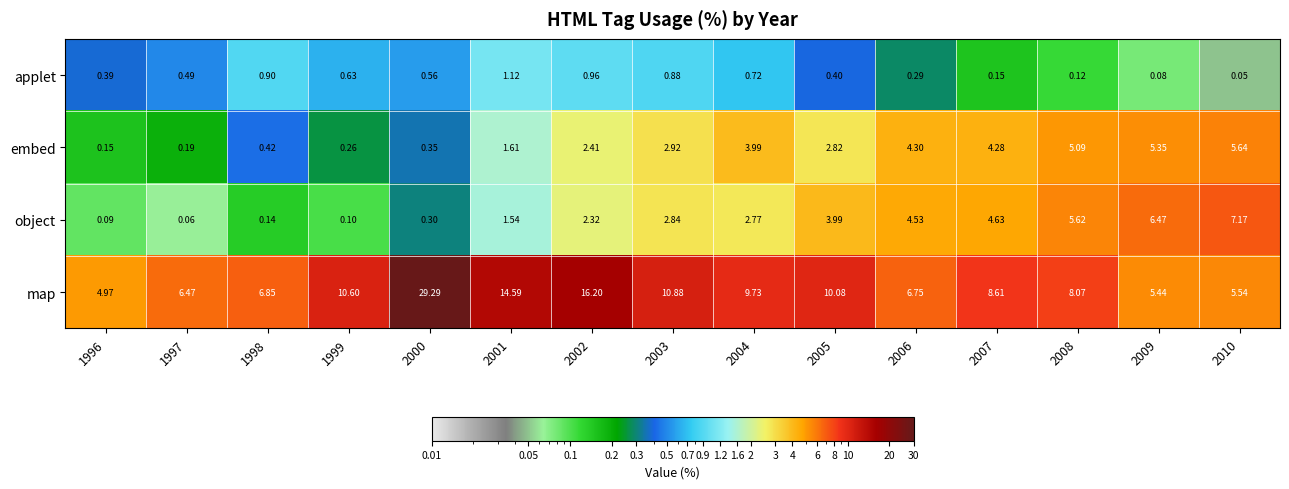

At 1998, list the series in order from smallest to largest.

object, embed, applet, map